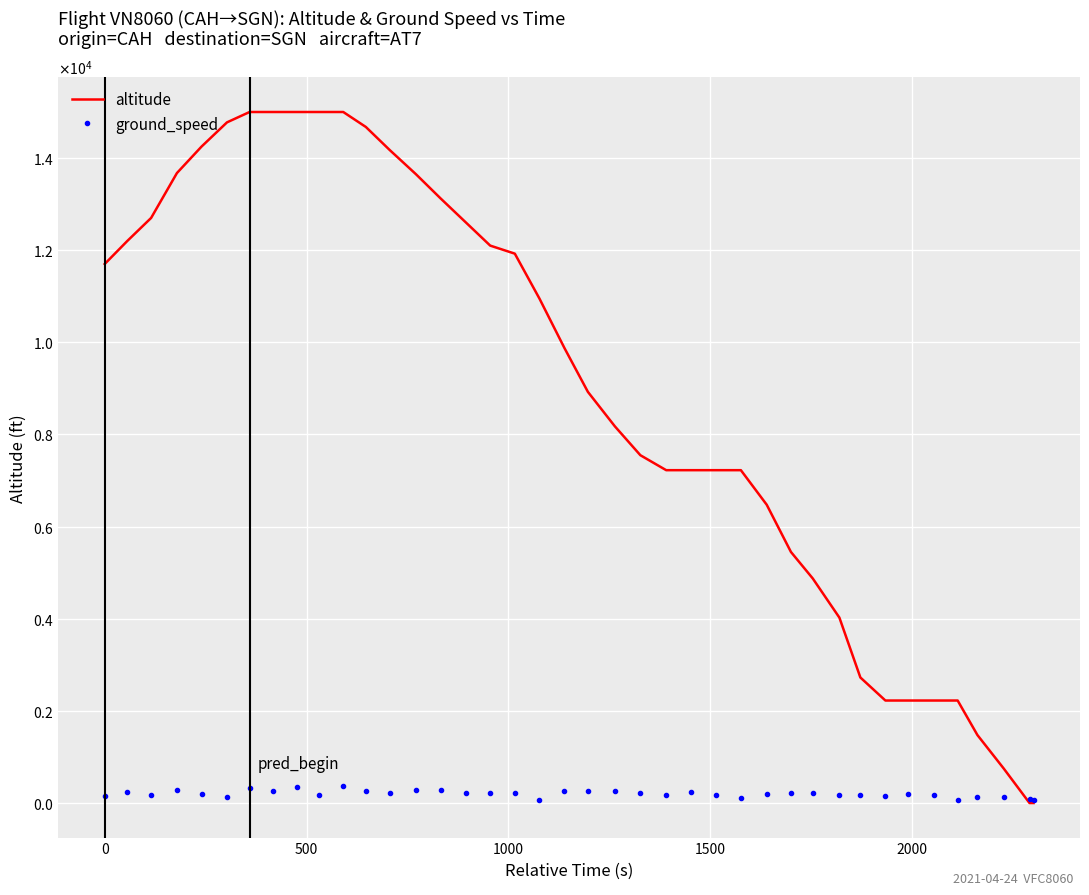

What are all the series names shown in the legend?

altitude, ground_speed